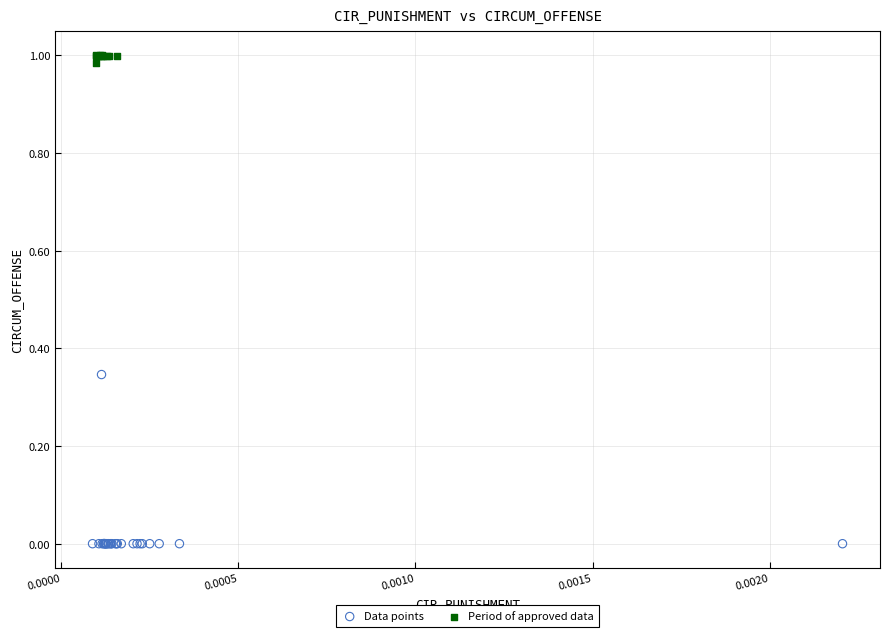

Which series contains the highest Y value?

Period of approved data